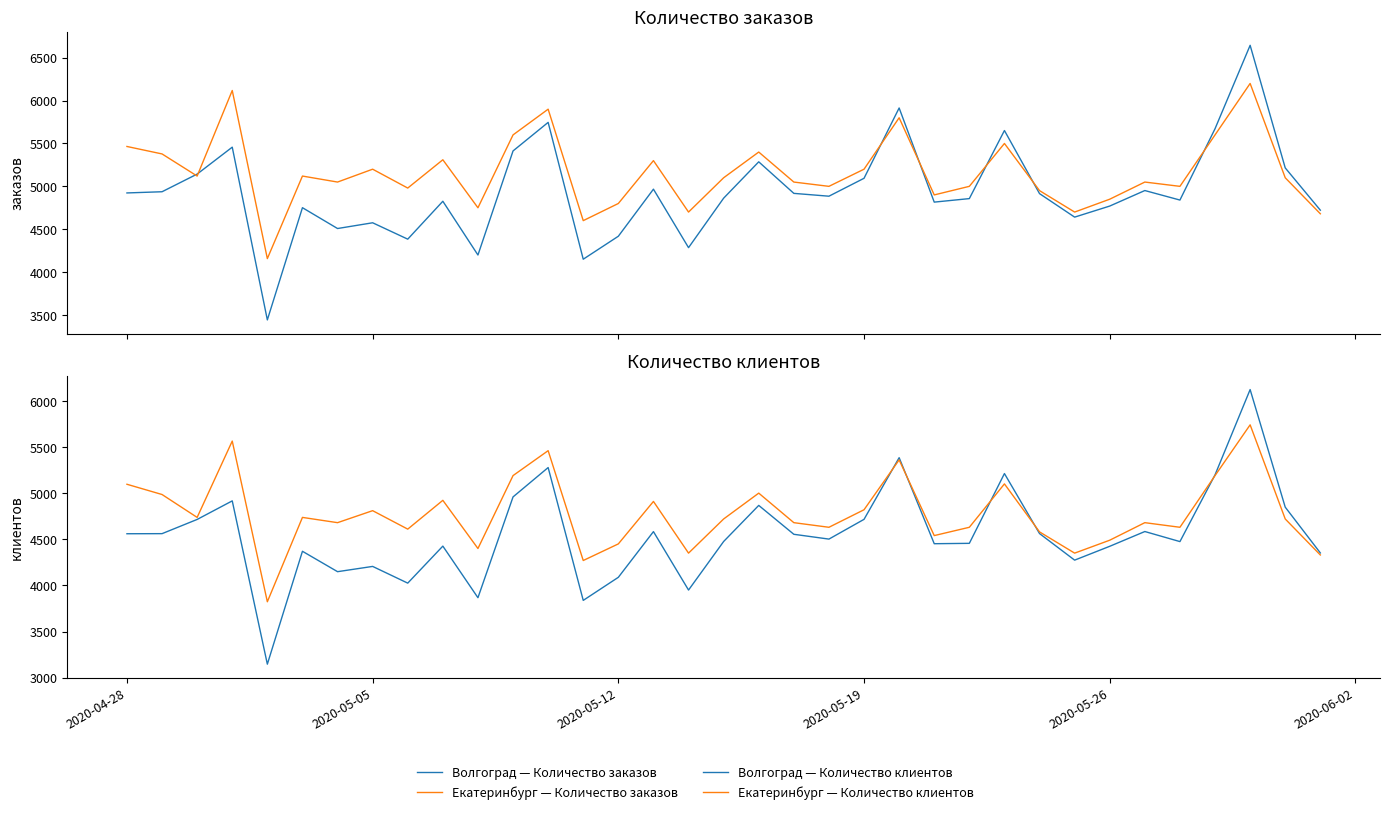

How many data points in Екатеринбург — Количество клиентов are less than 4720?

17